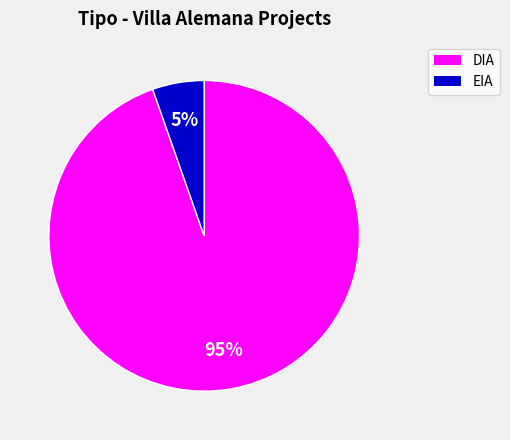

What is the smallest slice in the pie chart?

EIA